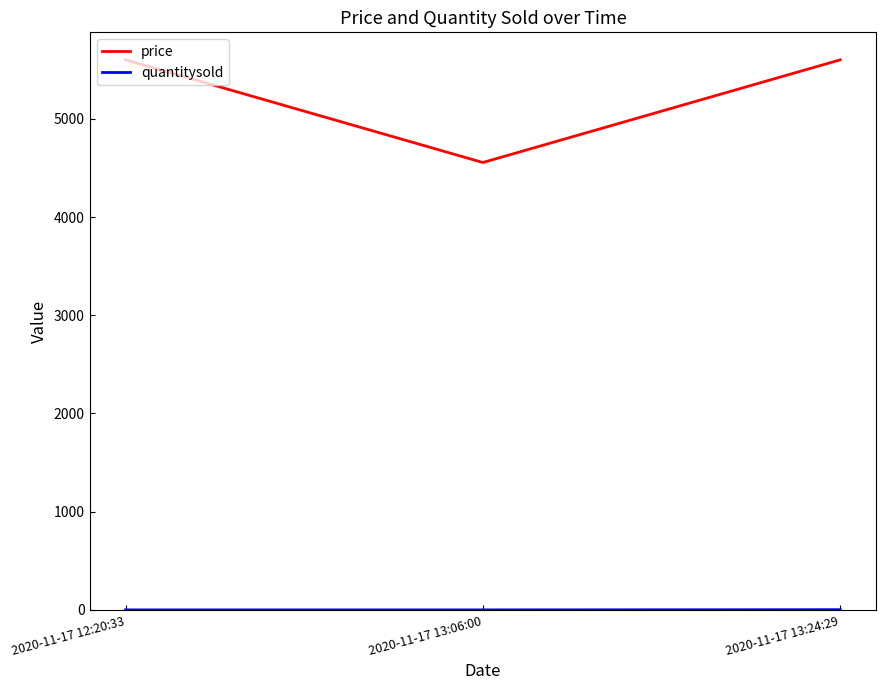

Which series has the widest spread of values?

price